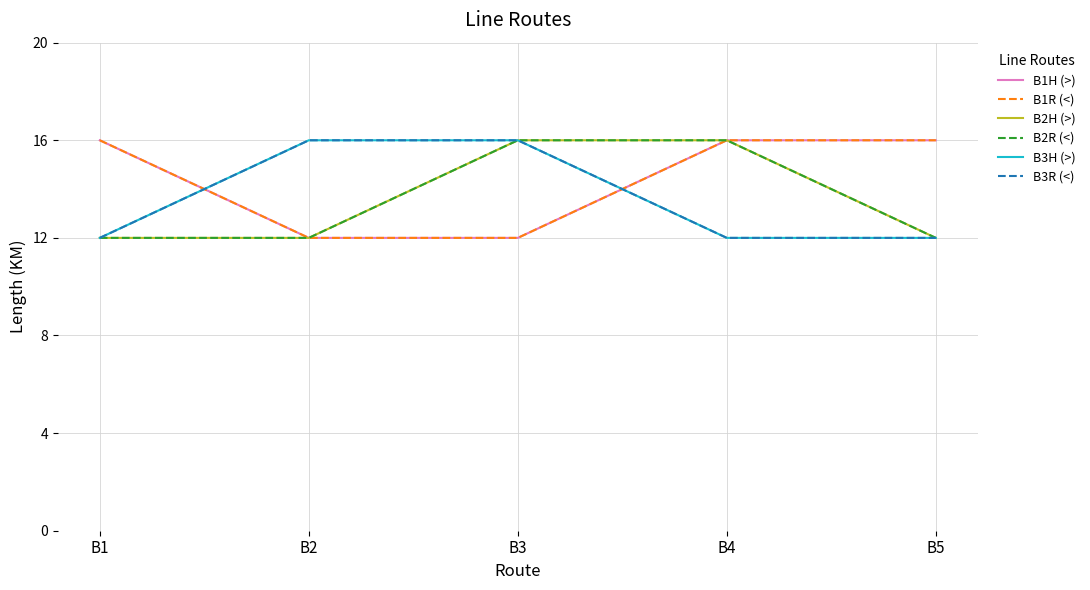

Does the chart have visible grid lines?

Yes